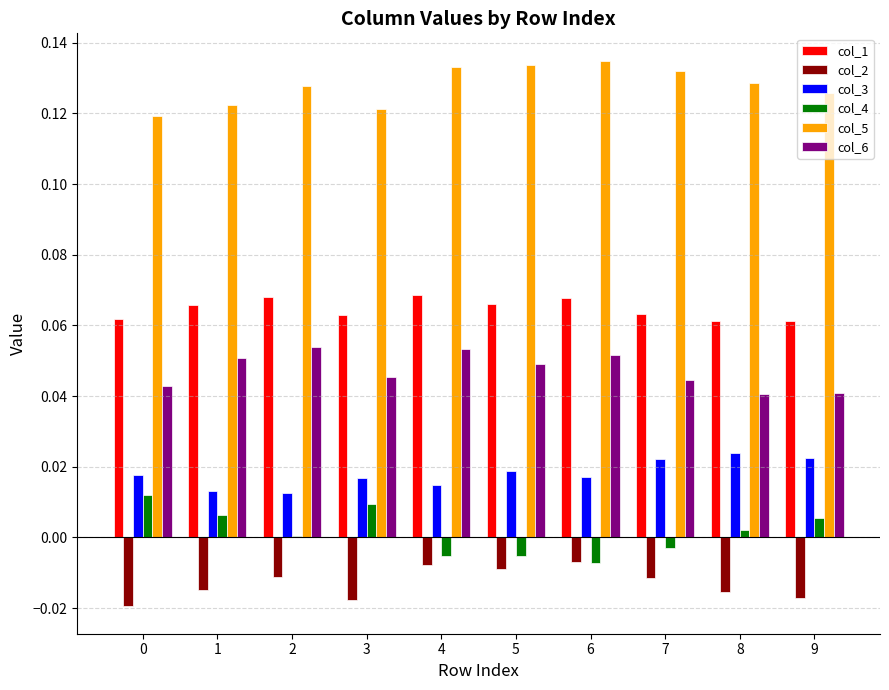

At how many categories does at least one series exceed 0?

10